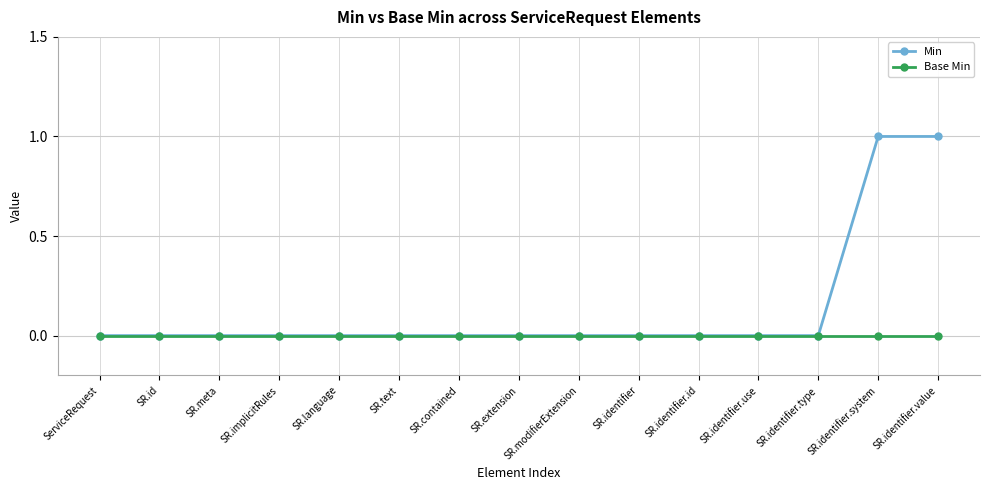

True or false: Base Min has a value of 0 at SR.identifier.use.

True